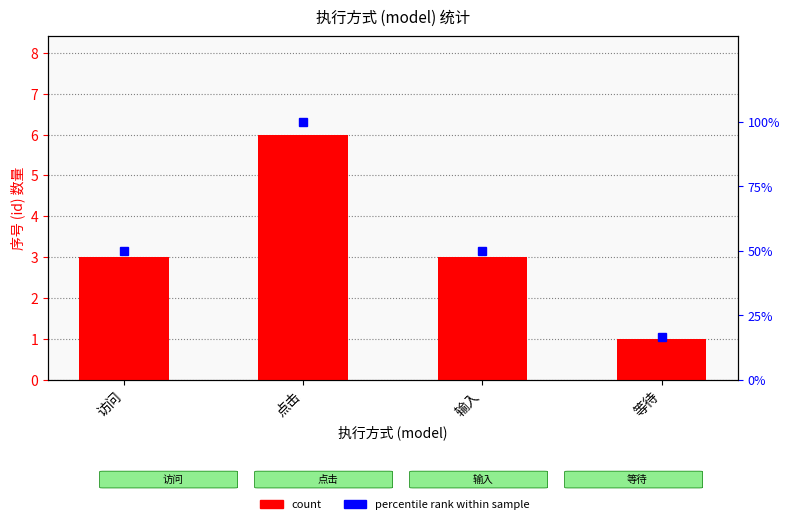

Reading right to left, list all the values displayed in this chart.

count: 1.0	3.0	6.0	3.0
percentile rank within sample: 16.7	50.0	100.0	50.0